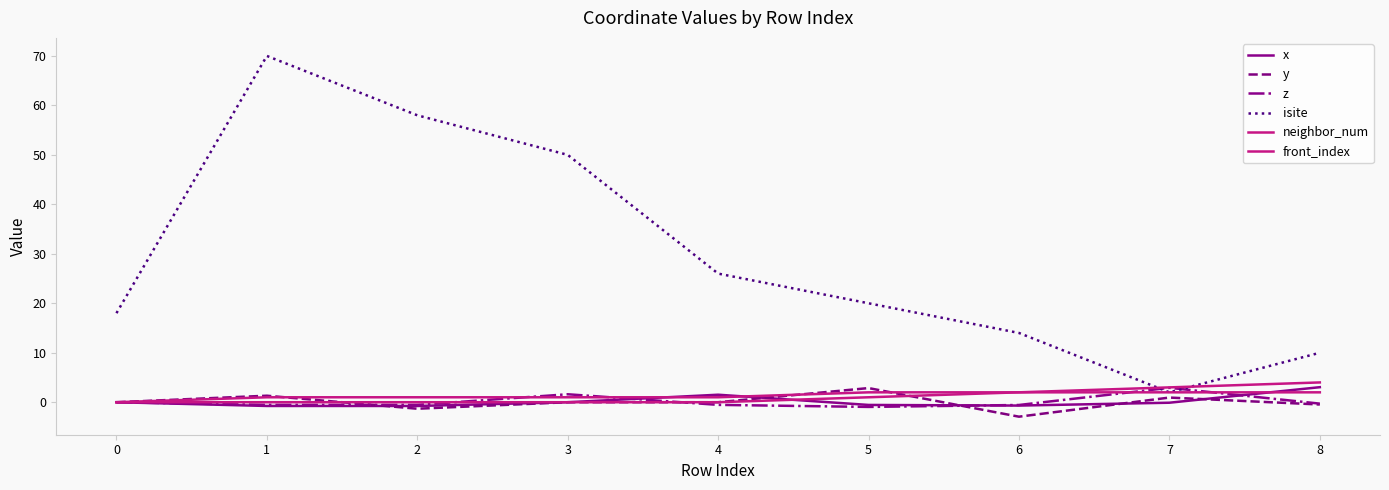

How many lines are shown in the chart?

6